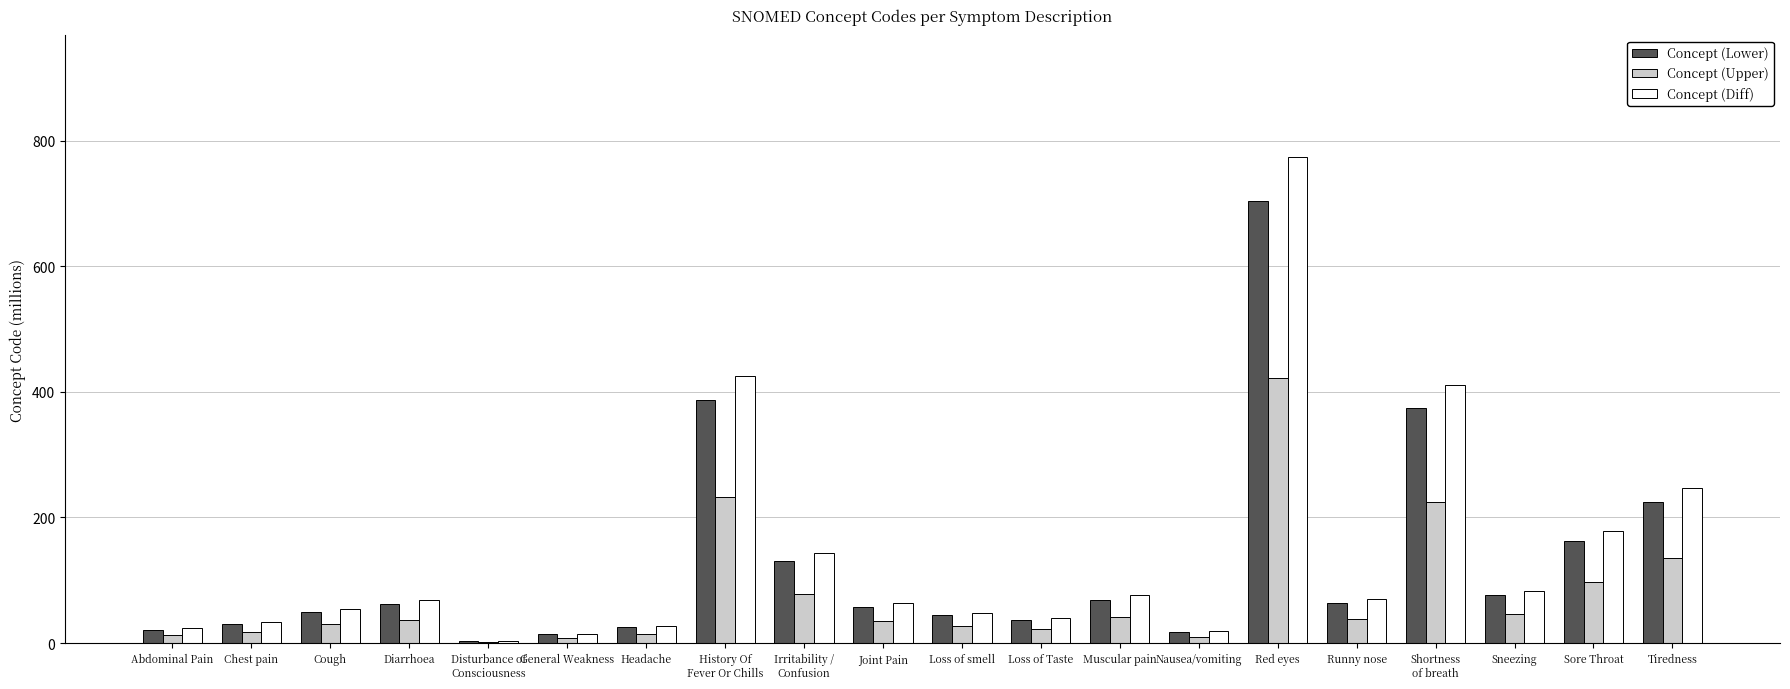

At which category is the sum across all series the highest?

Red eyes